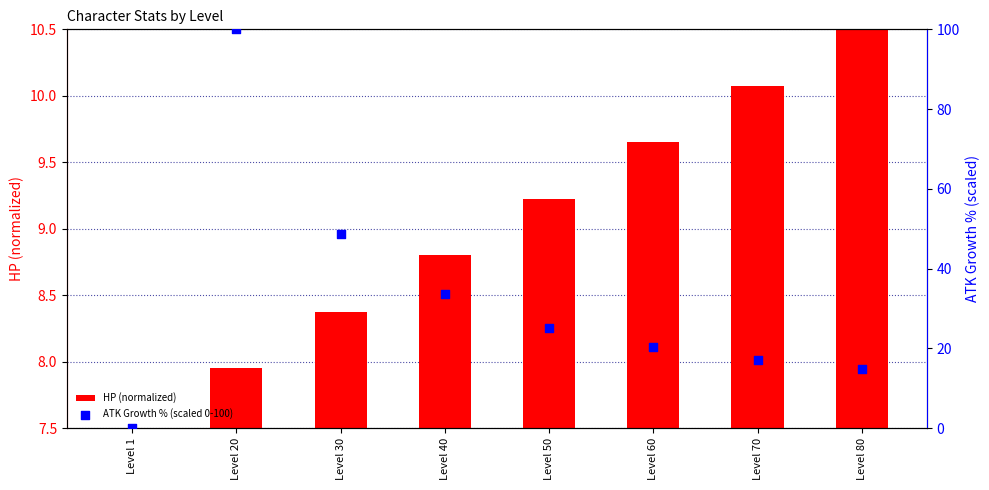

Which series contains the lowest Y value?

HP (normalized)